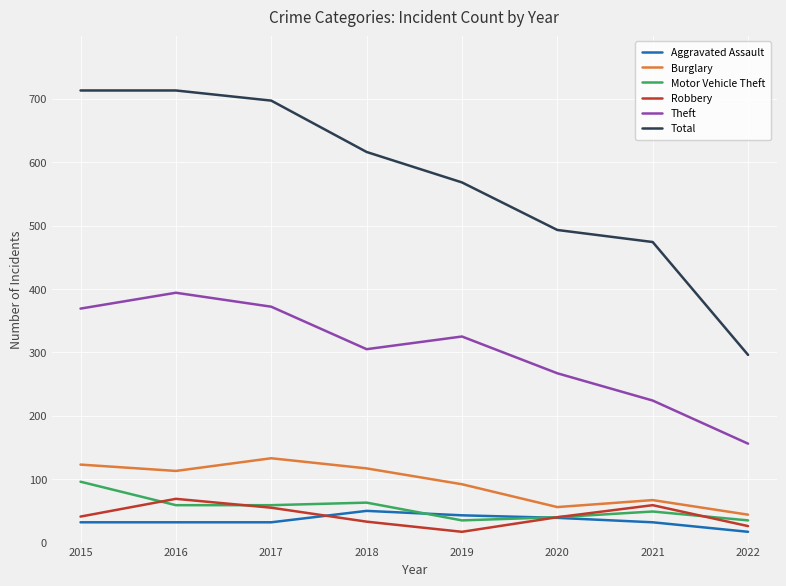

What is the difference between the second highest and second lowest values in the Theft series?

148